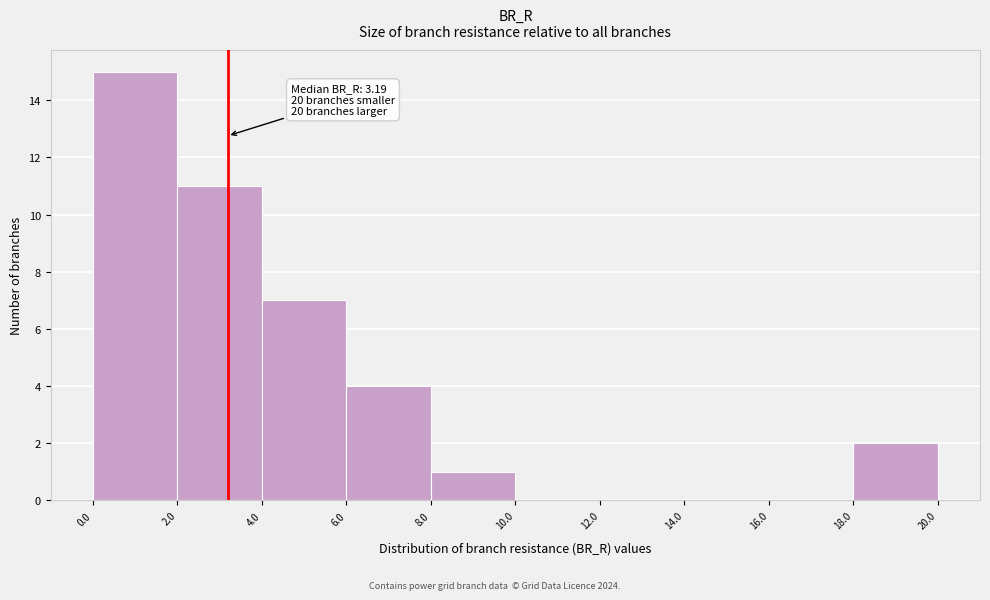

Over which range of the x-axis is the bar tallest?

0.0 to 2.0